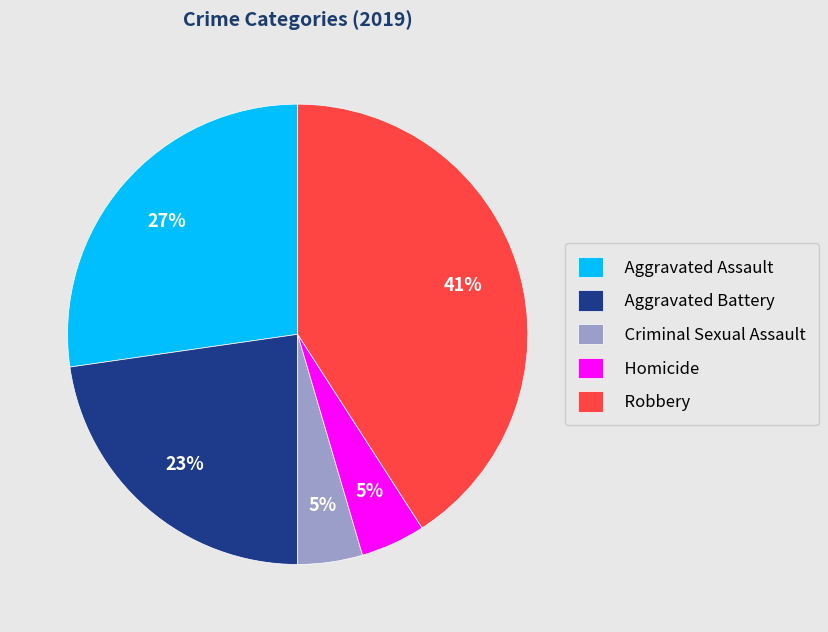

Which slice is the largest?

Robbery